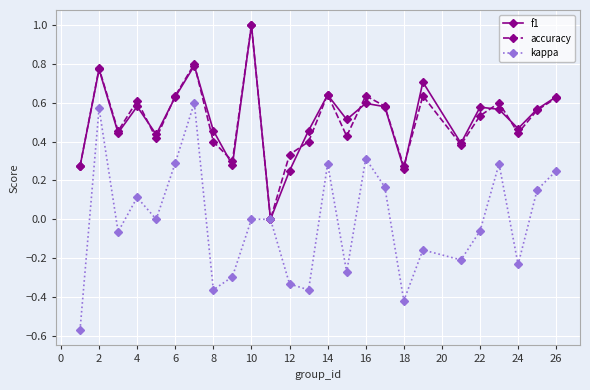

What is the maximum value for f1?

1.0